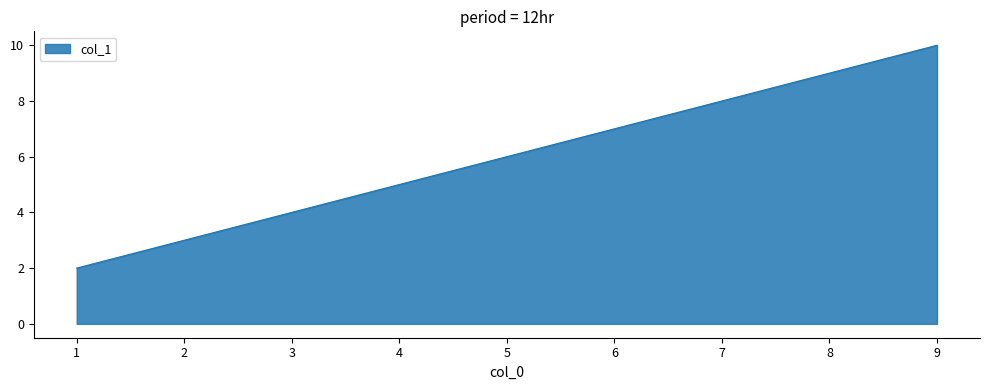

At which category does the chart reach its peak across all series?

9